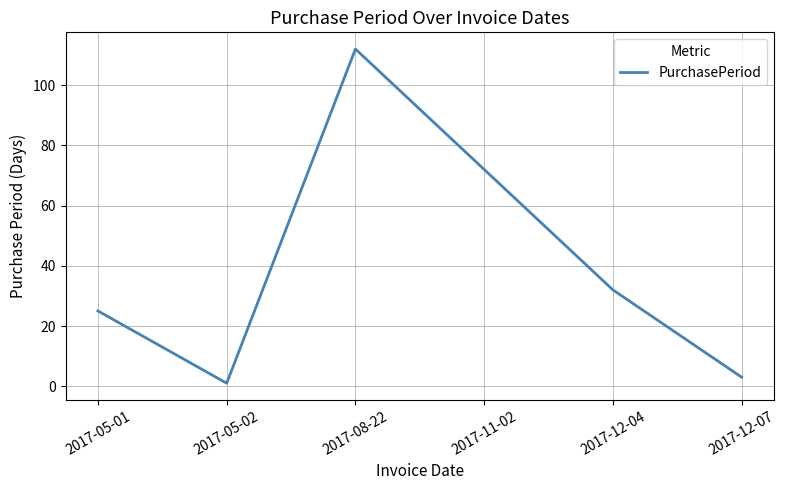

What position from the right is 2017-11-02?

3